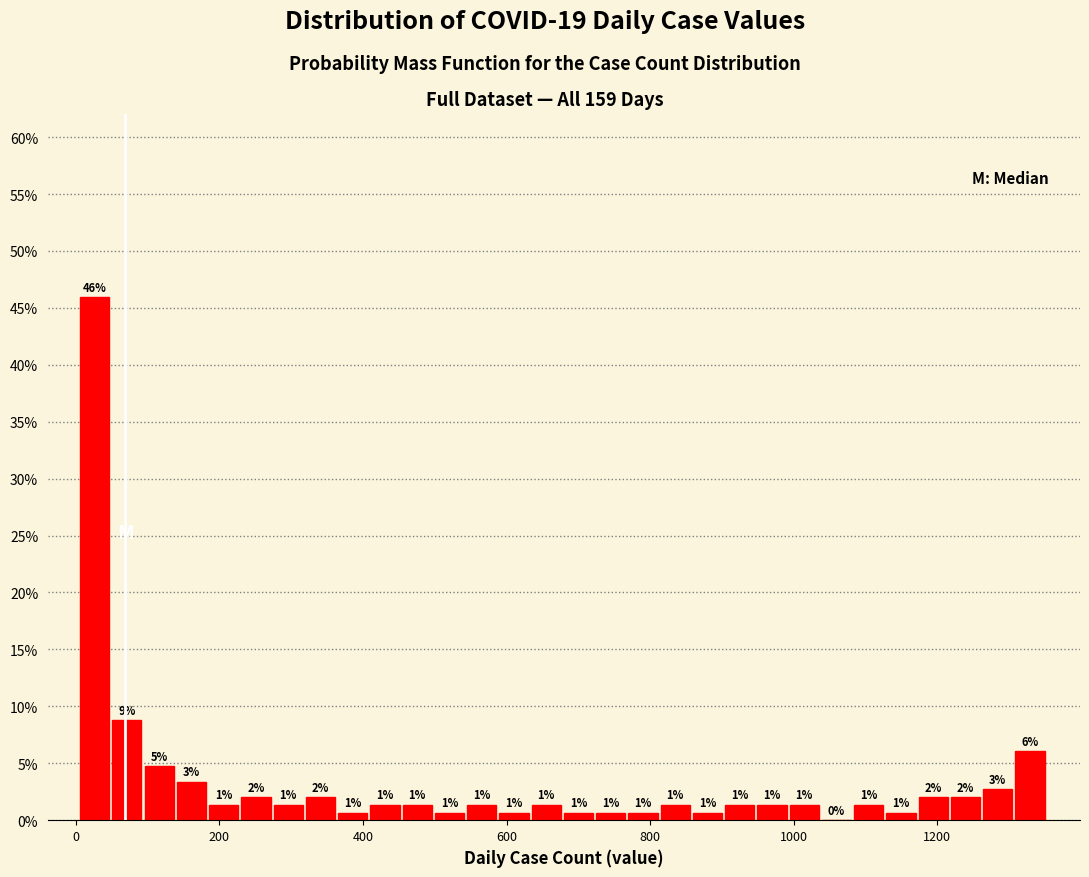

Read against the x-axis, roughly where is the centre of the tallest bar?

20